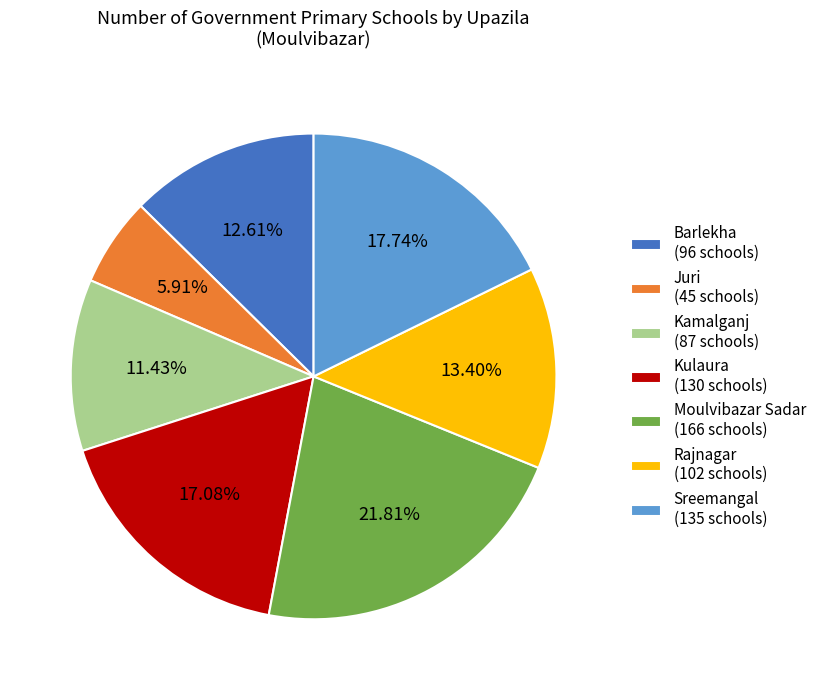

The Barlekha slice represents 2% of the pie. True or false?

False